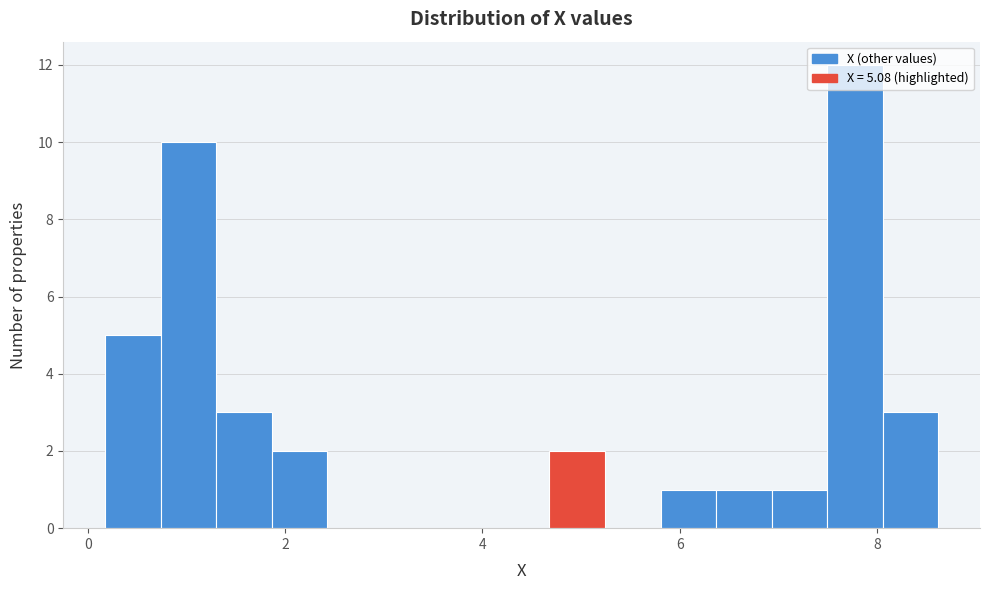

Around what value on the x-axis is the tallest bar? Give the approximate position of its centre, as read against the axis.

7.8